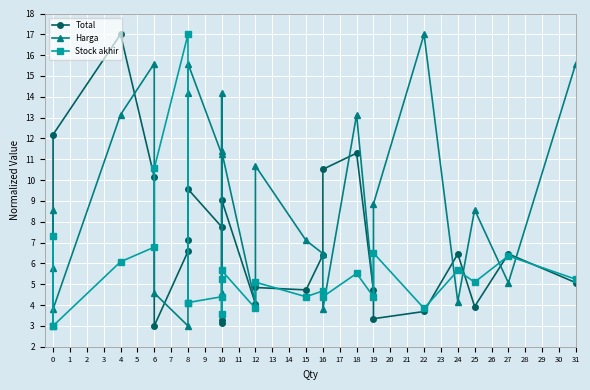

How many interior local peaks does the Total series have?

7